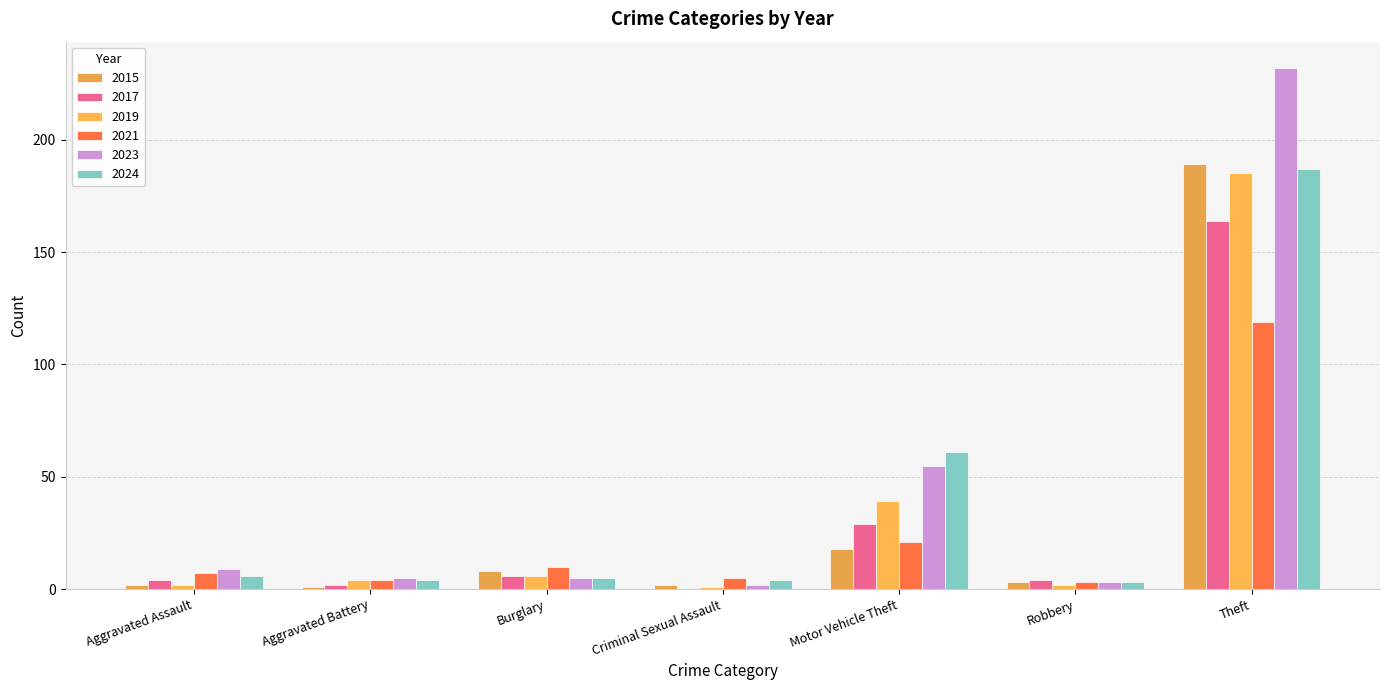

List the series in order of their peak value, highest first.

2023, 2015, 2024, 2019, 2017, 2021